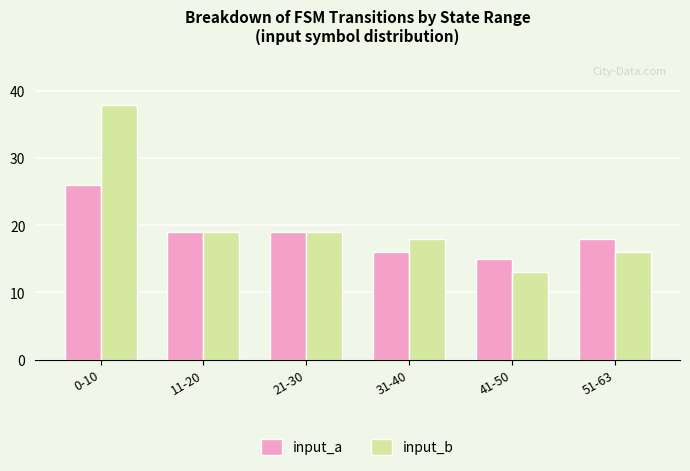

How many groups of bars are there?

6